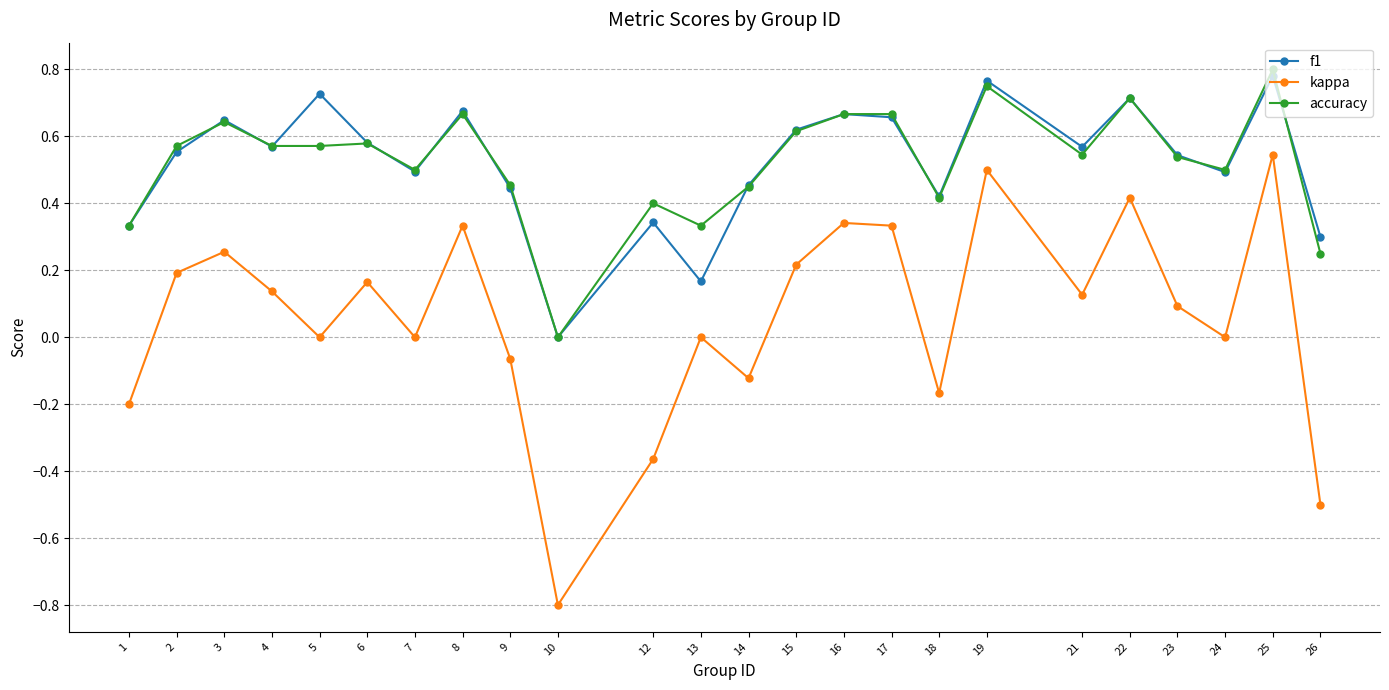

How many lines are shown in the chart?

3